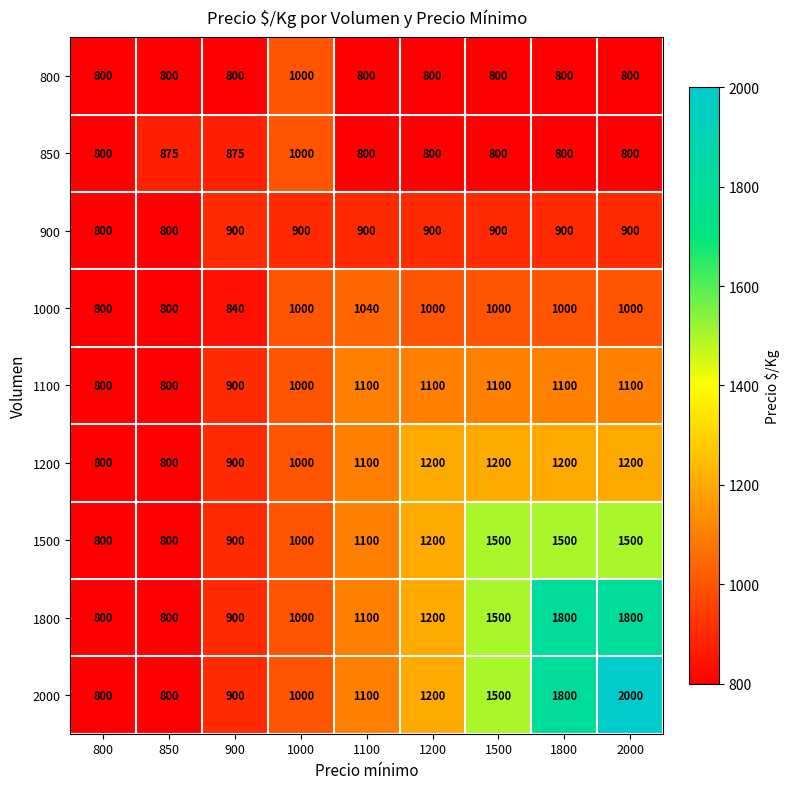

Between 1800 and 2000, which series saw the biggest shift?

2000